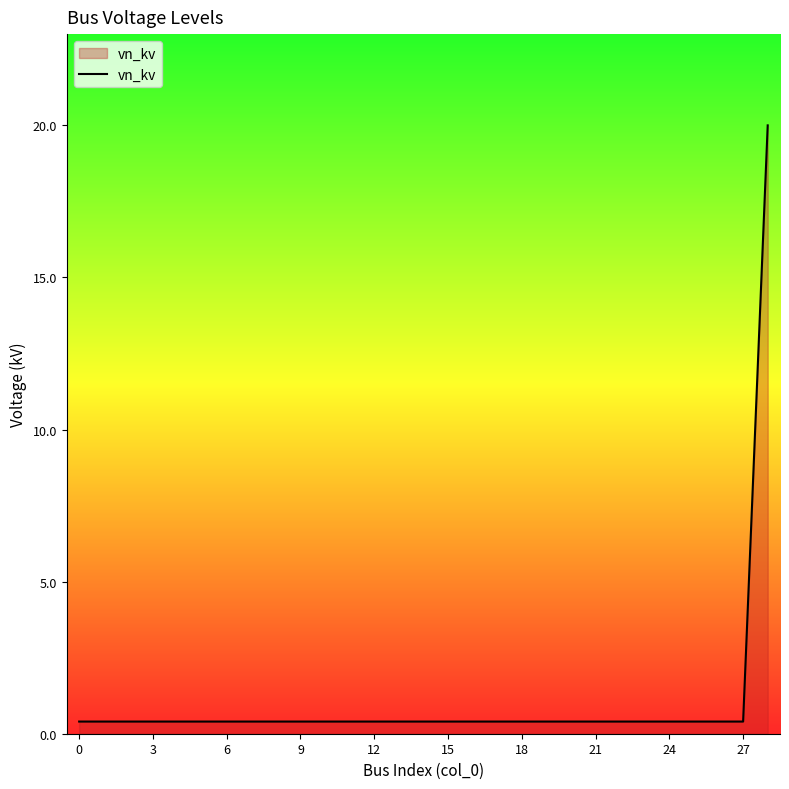

What is the greatest value displayed?

20.0